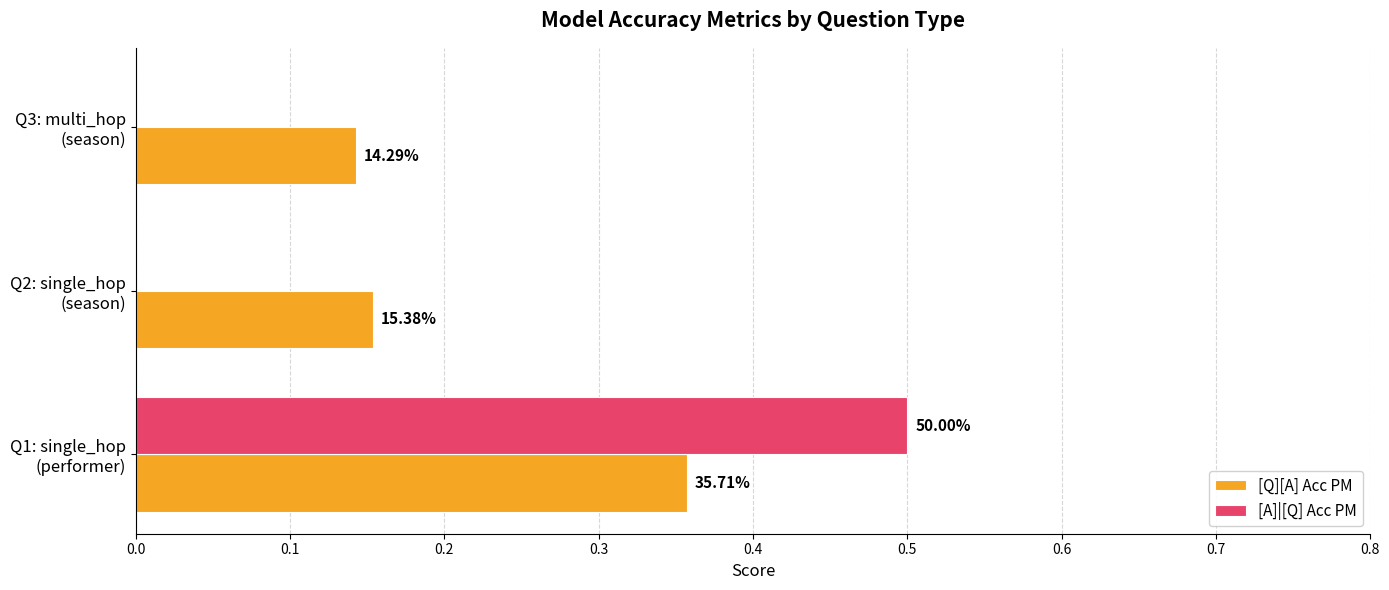

Reading left to right, extract all data points from this chart.

[Q][A] Acc PM: 0.4	0.2	0.1
[A]|[Q] Acc PM: 0.5	0.0	0.0